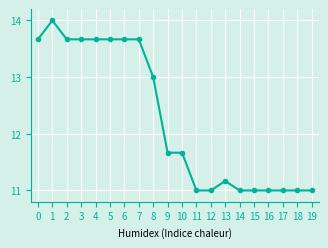

True or false: the data shows 13.7 at 3.

True